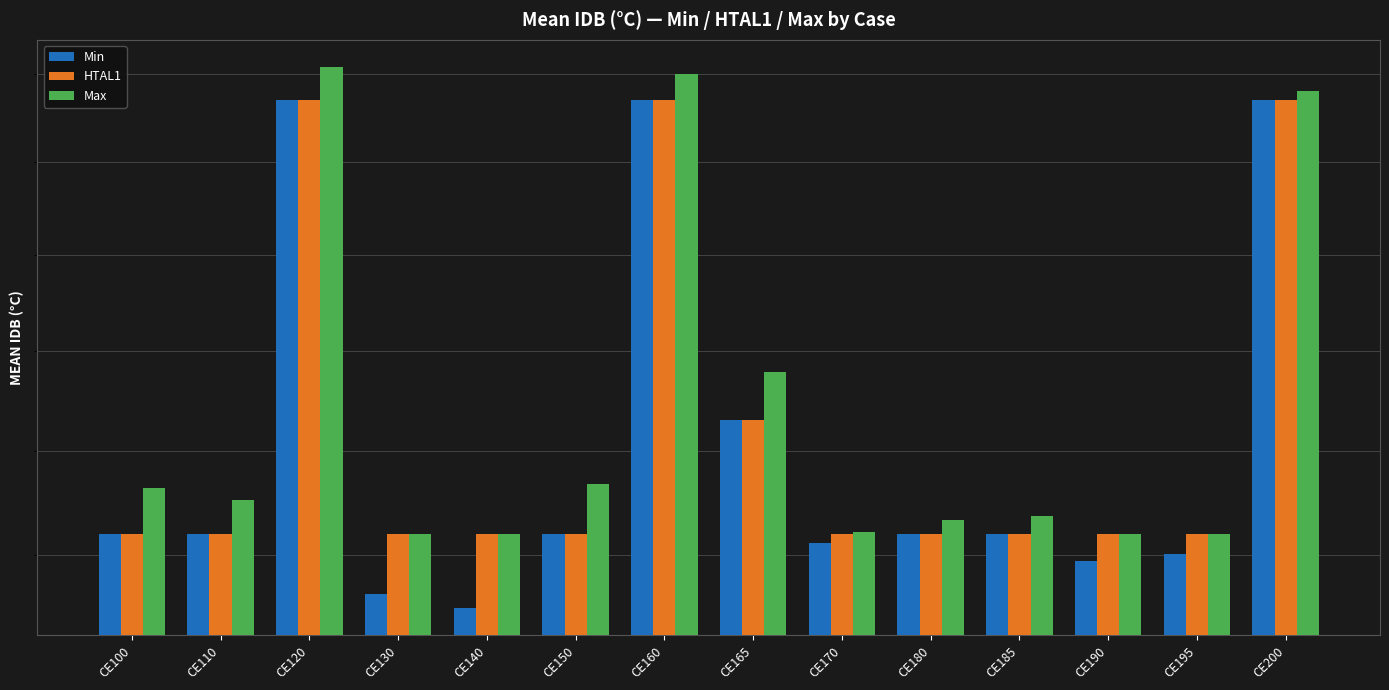

Reading right to left, what are all the values shown in this chart?

Min: 26.7	22.0	21.9	22.2	22.2	22.1	23.3	26.7	22.2	21.5	21.6	26.7	22.2	22.2
HTAL1: 26.7	22.2	22.2	22.2	22.2	22.2	23.3	26.7	22.2	22.2	22.2	26.7	22.2	22.2
Max: 26.8	22.2	22.2	22.4	22.3	22.2	23.8	27.0	22.7	22.2	22.2	27.1	22.5	22.6